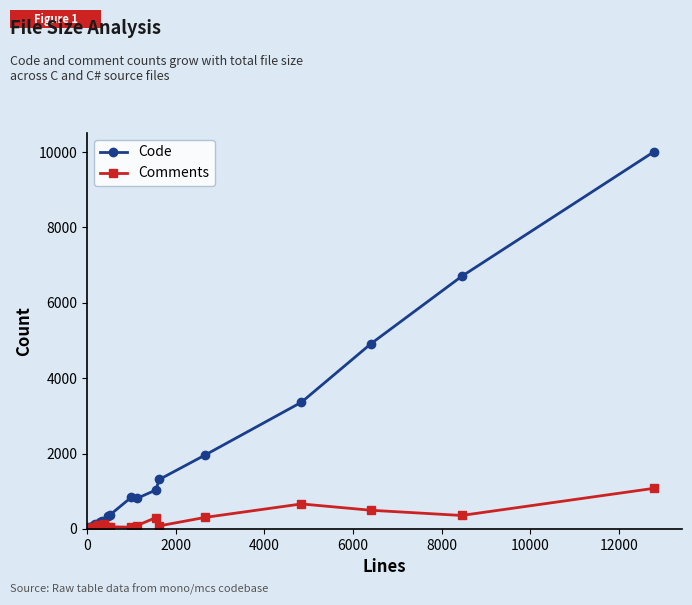

Rank the series by their average value, from lowest to highest.

Comments, Code